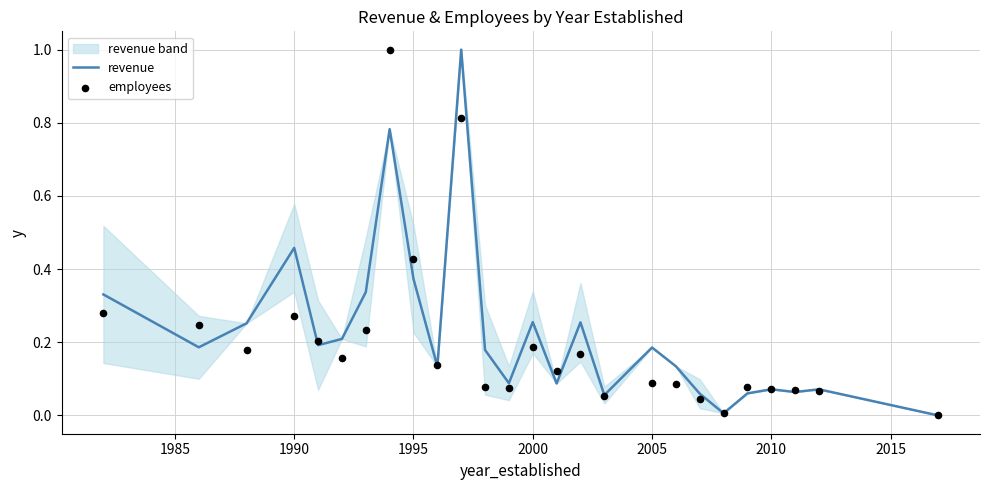

Which series has the largest Y range (max minus min)?

revenue